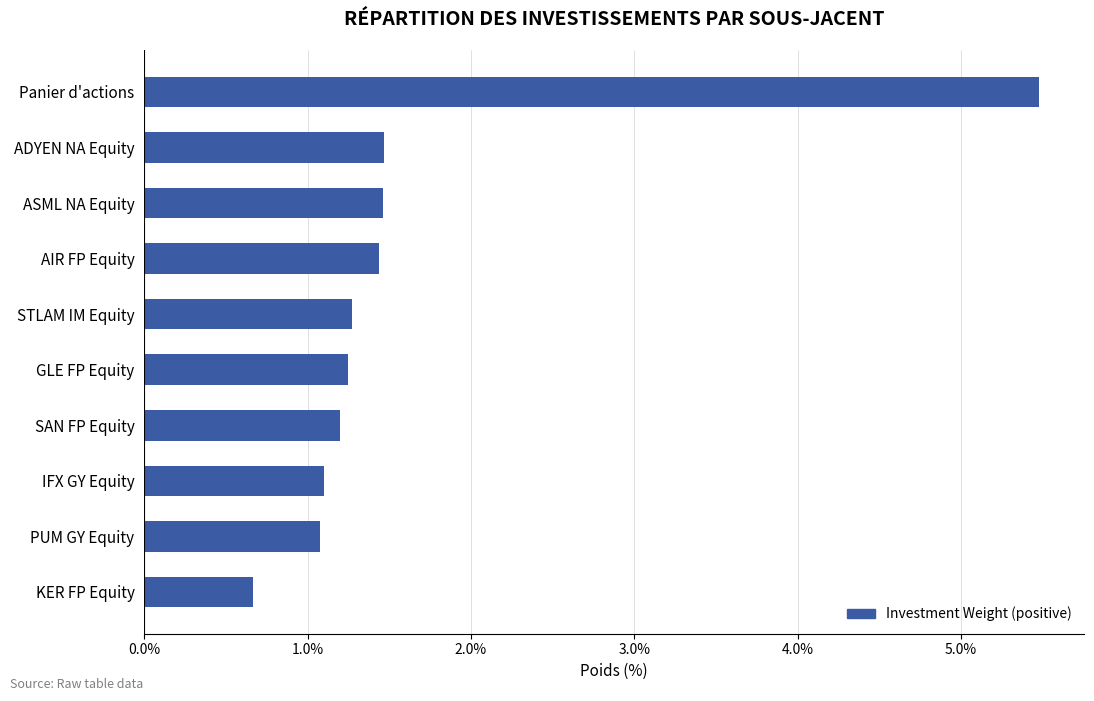

The chart shows a value of 9.4 at Panier d'actions. True or false?

False